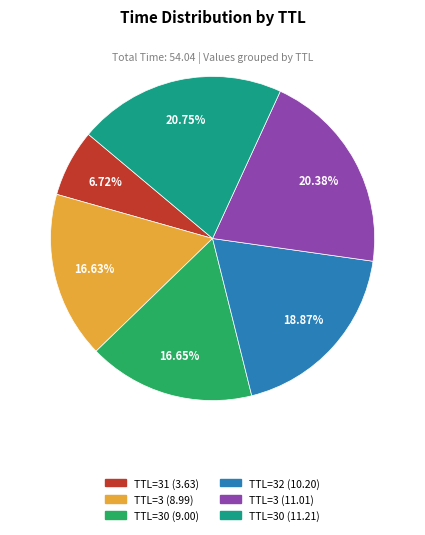

Does any single category account for the majority?

No